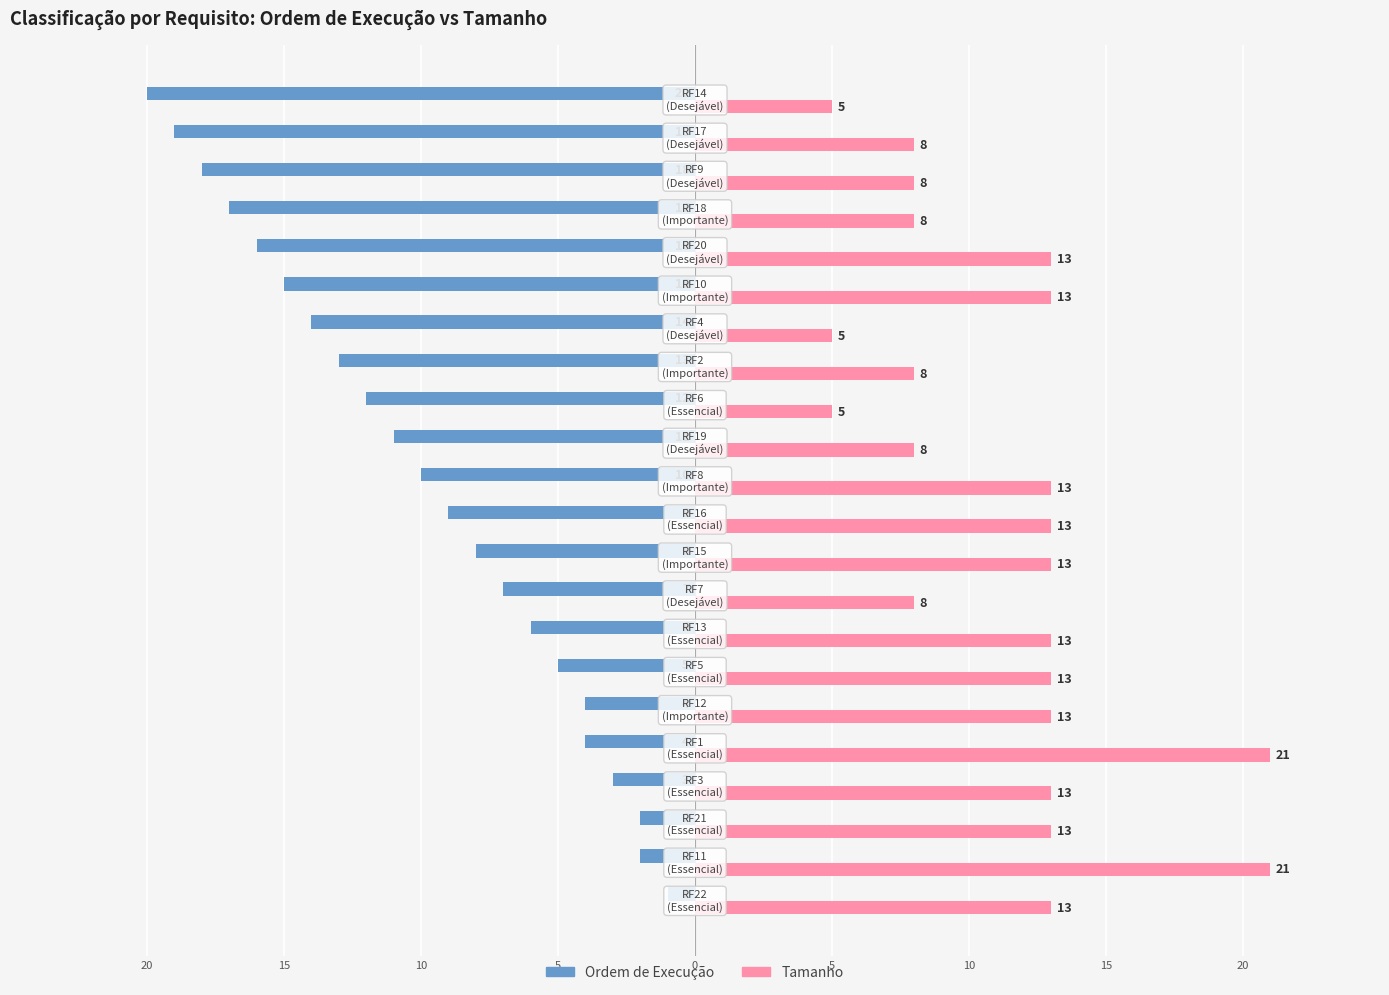

What are all the series names shown in the legend?

Ordem de Execução, Tamanho